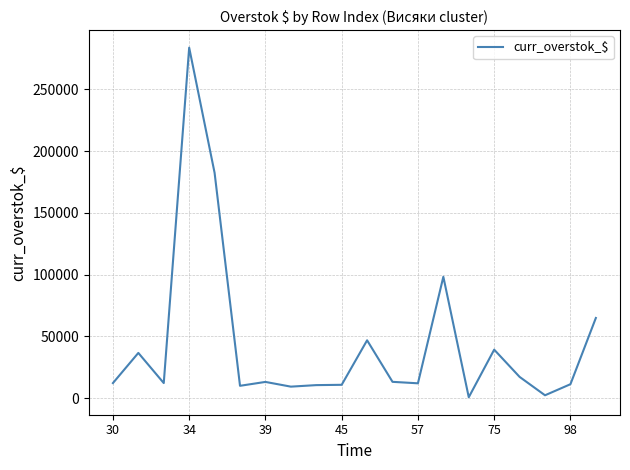

What is the difference between the maximum and minimum values?

283128.1